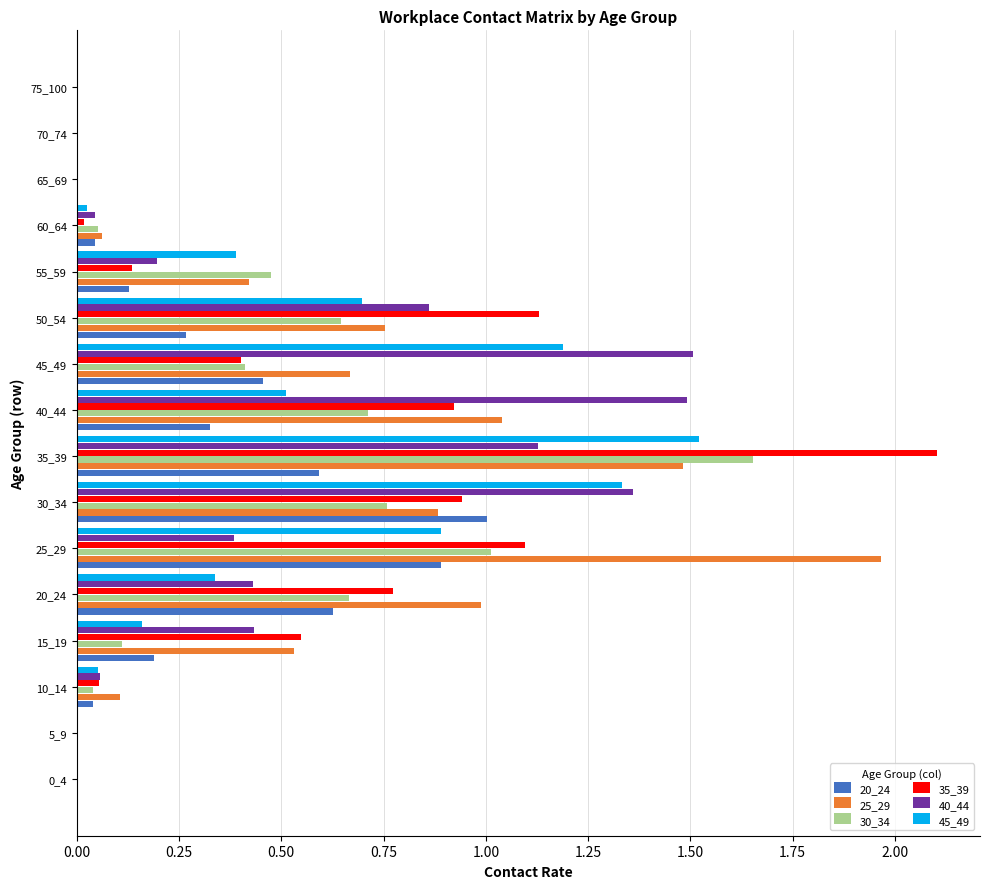

Between 25_29 and 45_49, which series saw the biggest shift?

25_29